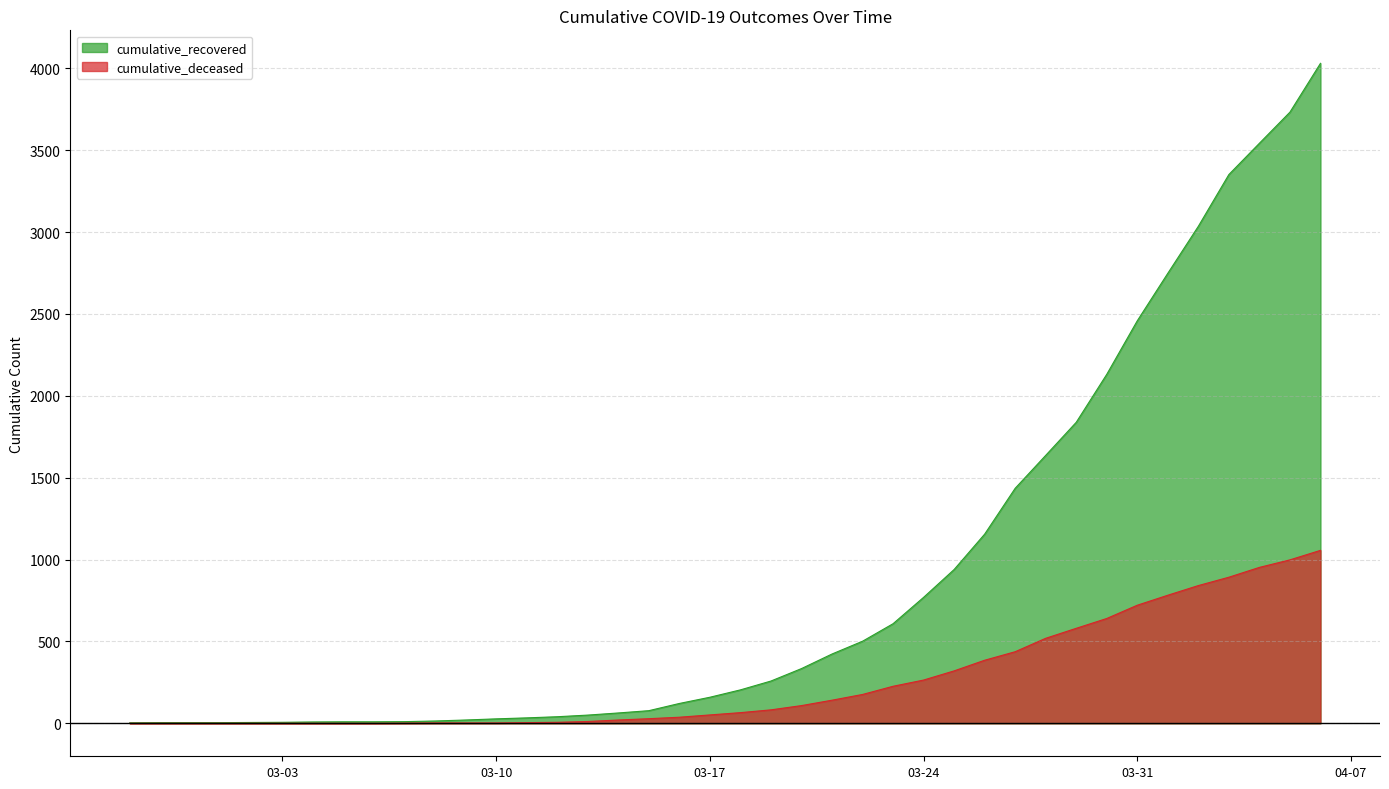

Reading right to left, list all the values displayed in this chart.

cumulative_recovered: 4030	3732	3542	3351	3035	2748	2458	2131	1838	1636	1435	1155	939	769	608	501	423	334	258	204	159	121	77	63	50	40	33	27	20	14	10	9	9	8	6	5	4	4	4	3
cumulative_deceased: 1056	998	952	892	841	782	721	640	580	519	437	385	320	264	226	176	141	108	82	65	51	37	28	20	11	6	4	2	2	2	1	0	0	0	0	0	0	0	0	0